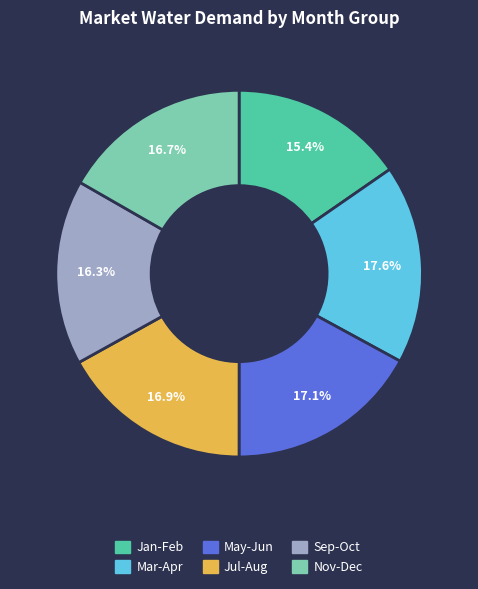

Is there any slice that represents more than half of the pie?

No